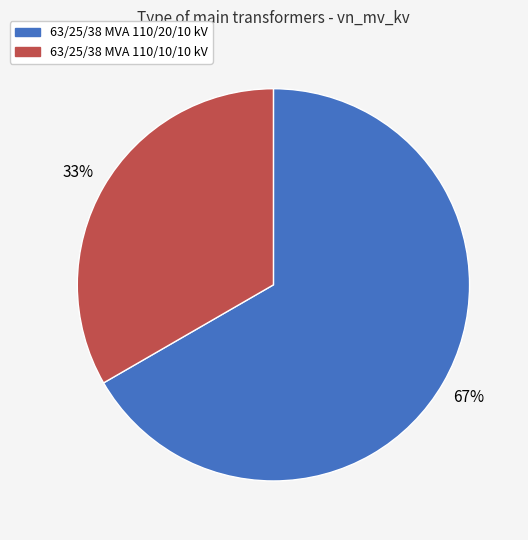

To the nearest percent, what portion does 63/25/38 MVA 110/20/10 kV represent?

67%